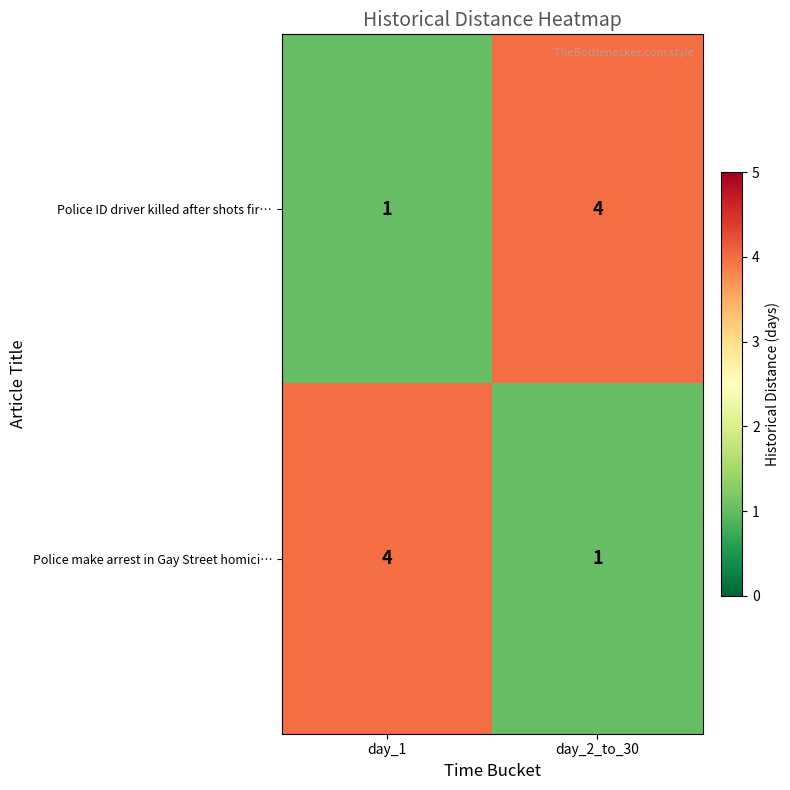

Which category has the lowest value in the Police ID driver killed after shots fir… series?

day_1